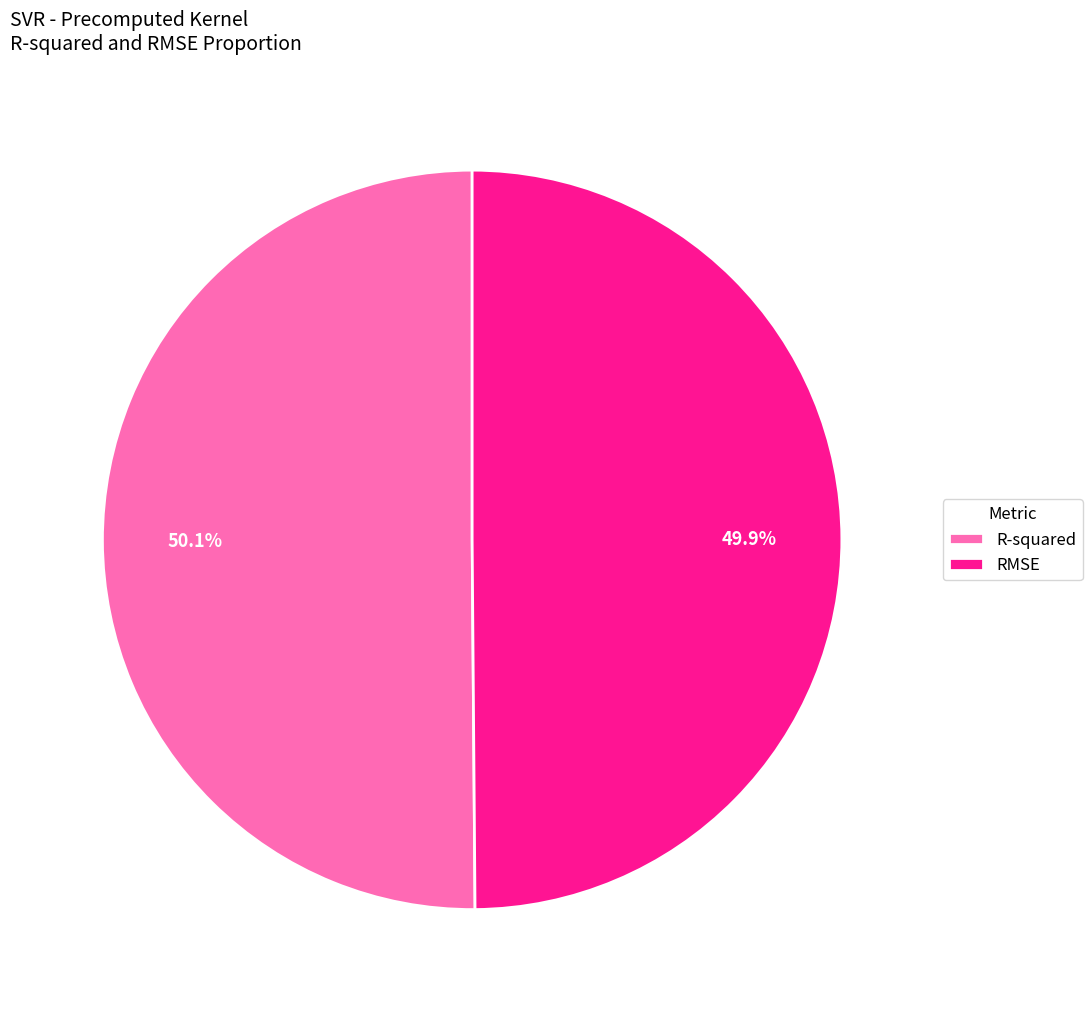

To the nearest percent, what is the average slice percentage?

50%